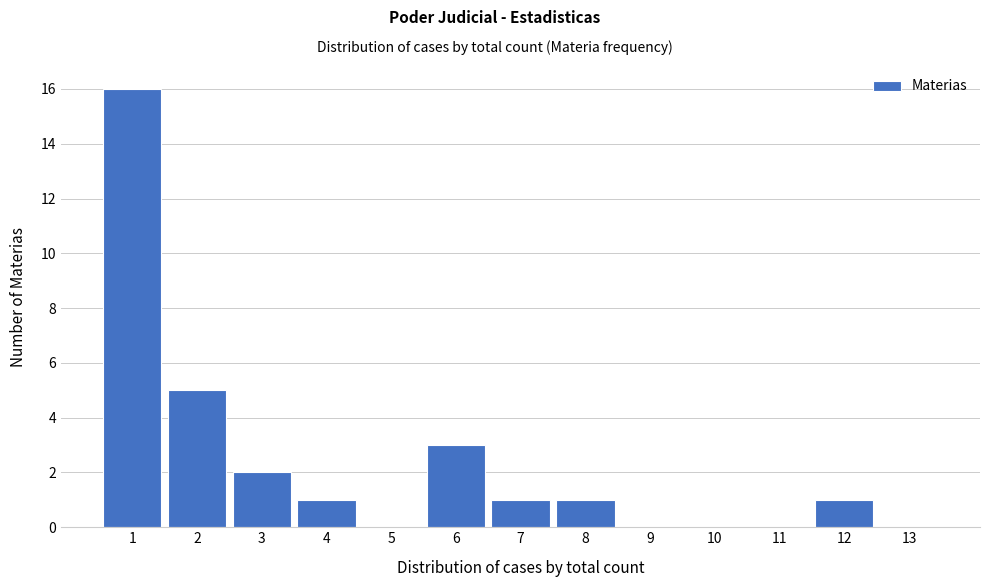

Reading left to right, extract all data points from this chart.

1=16	2=5	3=2	4=1	5=0	6=3	7=1	8=1	9=0	10=0	11=0	12=1	13=0